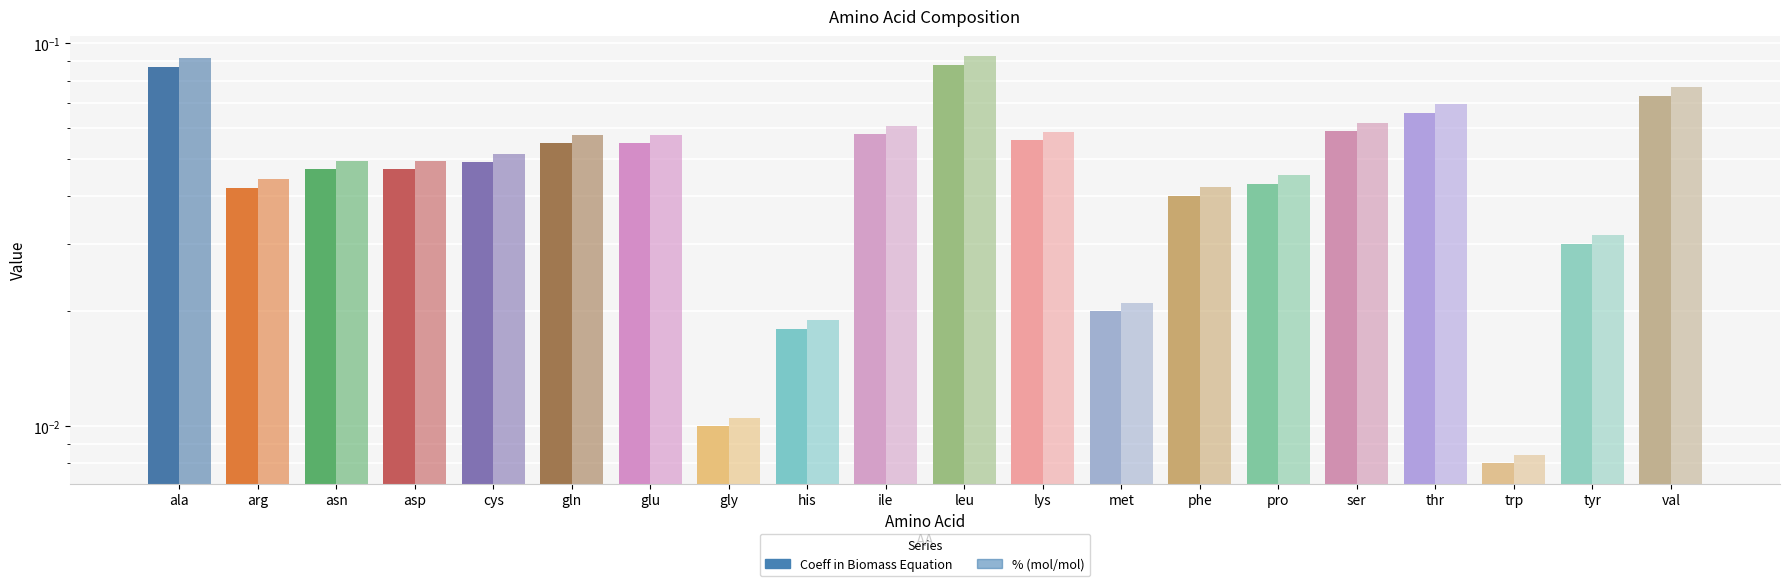

Rank the series at thr from lowest to highest value.

Coeff in Biomass Equation, % (mol/mol)